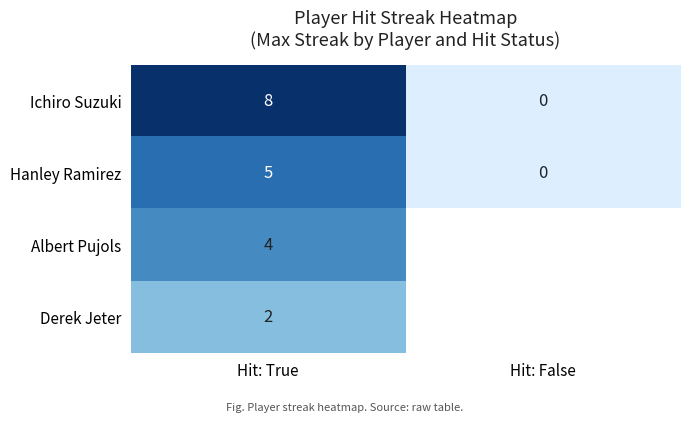

What is the difference between the highest and lowest values at Hit: True?

6